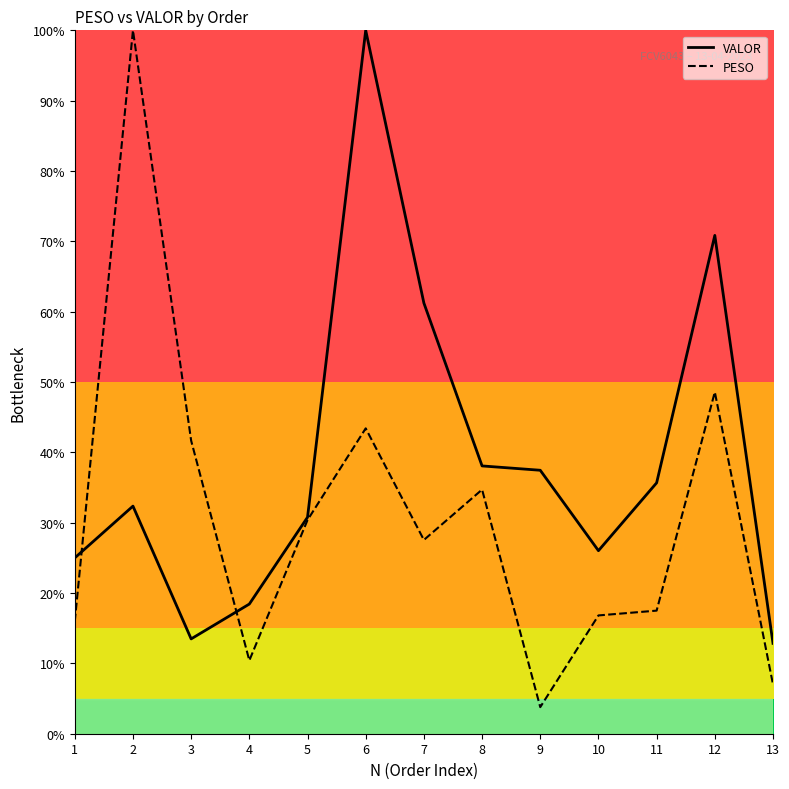

What are all the series names shown in the legend?

VALOR, PESO